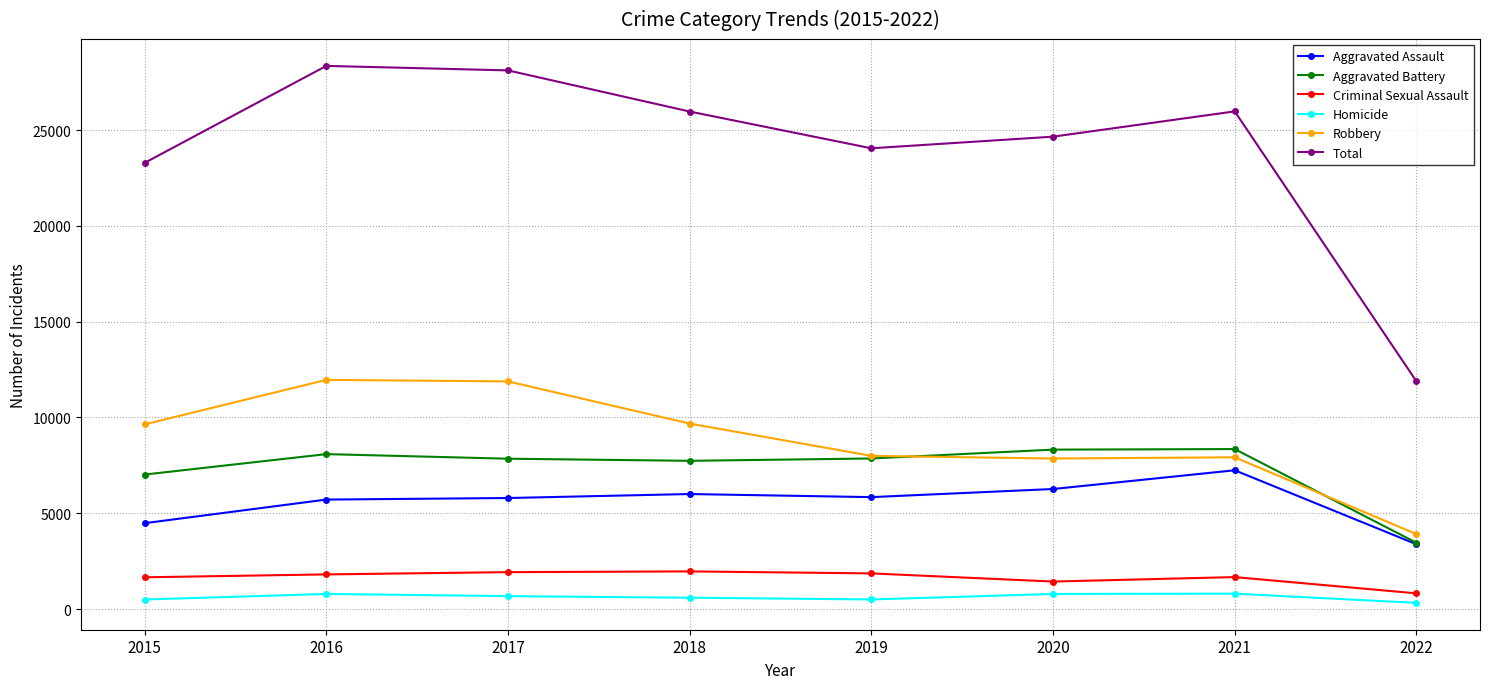

Is this an area chart (filled region under the line)?

No